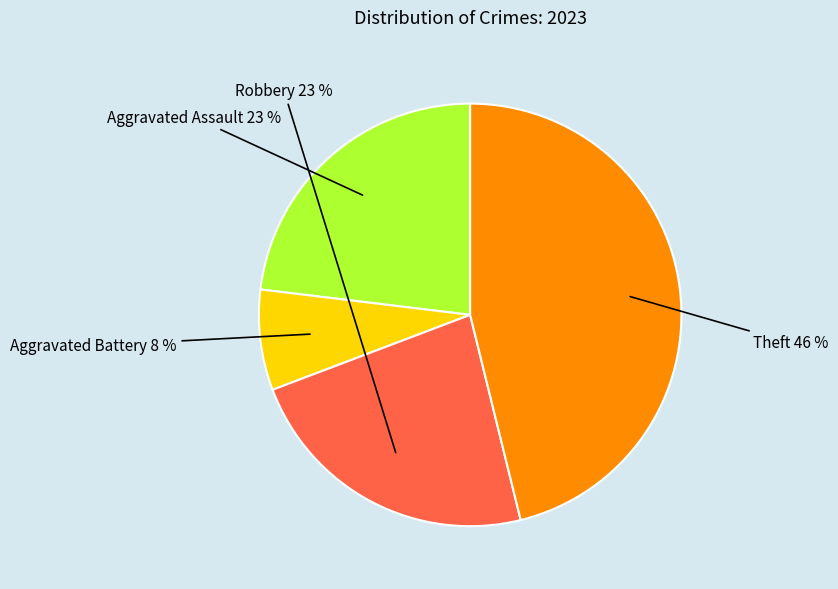

Is there a majority slice in this chart?

No